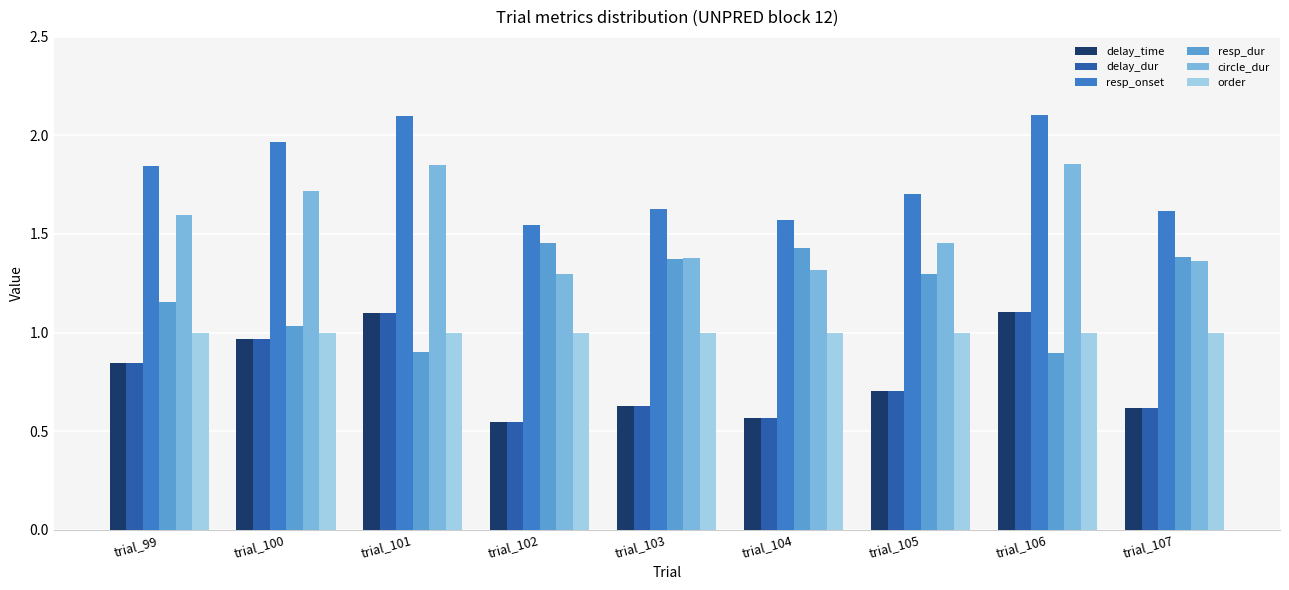

What is the sum of the resp_dur values at trial_103 and trial_102?

2.8